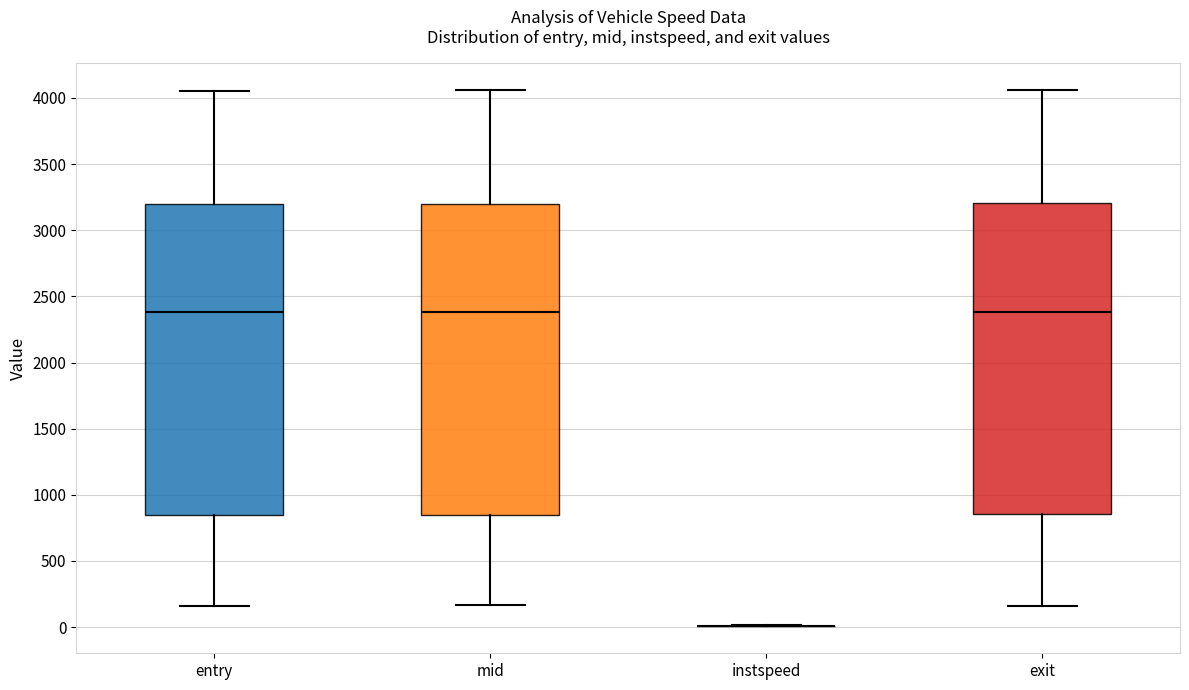

Reading left to right, read every box against the y-axis: the position of its median line, the range the box covers, and the ends of its whiskers. The values are not printed on the chart, so give them approximately, as read against the axis.

entry: median 2400, box 850 to 3200, whiskers 150 to 4050
mid: median 2400, box 850 to 3200, whiskers 150 to 4050
instspeed: box collapsed to a line at 0, whiskers 0 to 0
exit: median 2400, box 850 to 3200, whiskers 150 to 4050